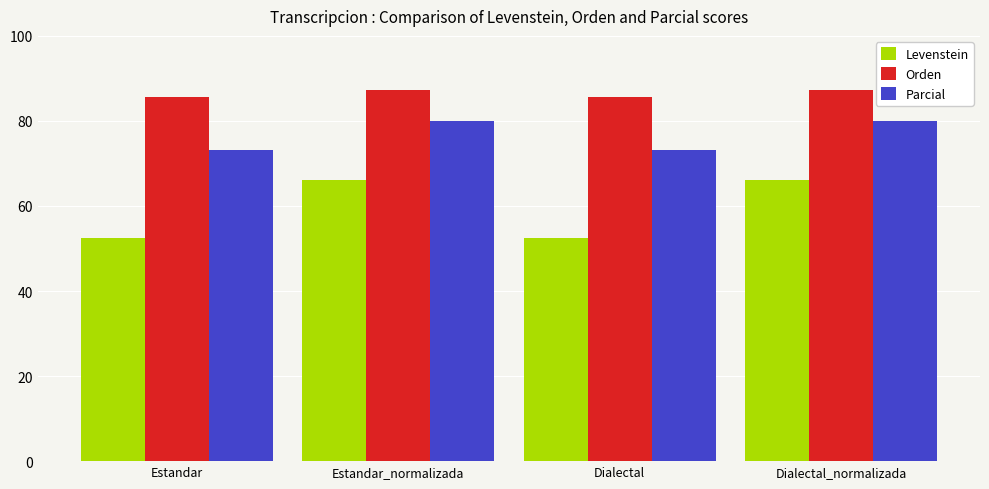

What is the total value across all series at Estandar_normalizada?

233.6